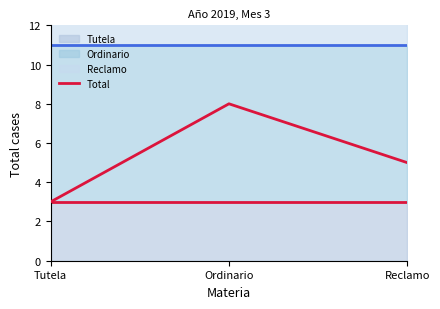

Rank the categories by value from lowest to highest.

Tutela, Reclamo, Ordinario